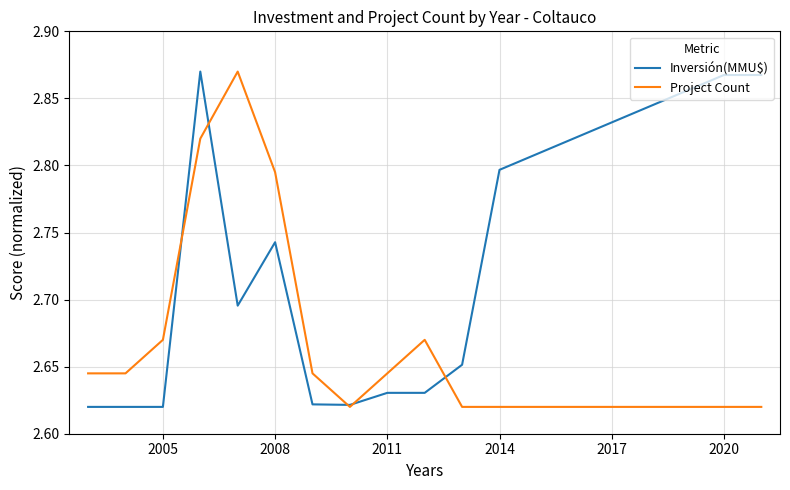

Rank the series by their average value, from lowest to highest.

Project Count, Inversión(MMU$)